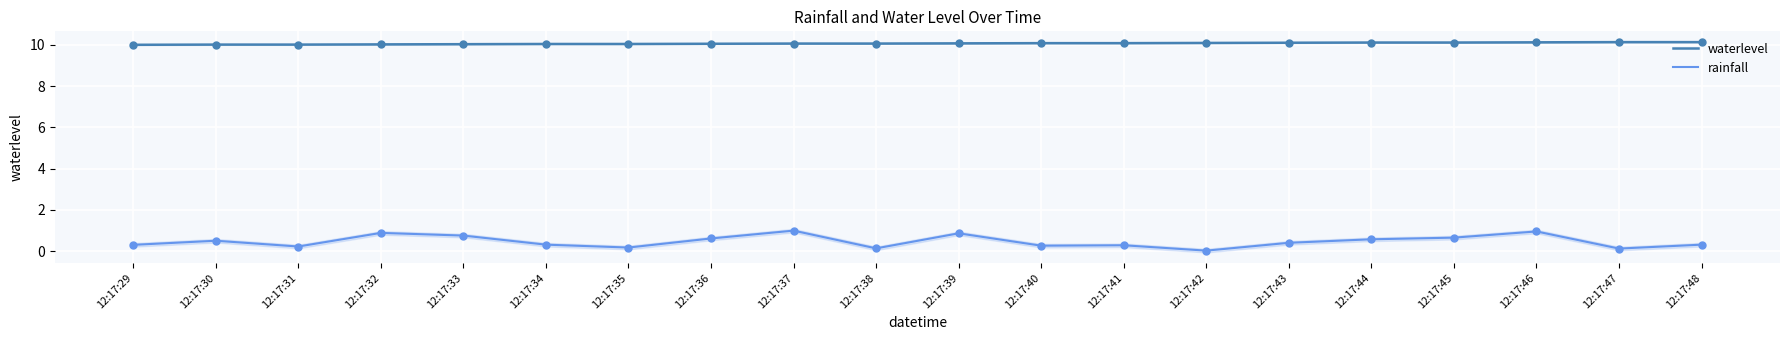

What is the total value across all series at 12:17:46?

11.1